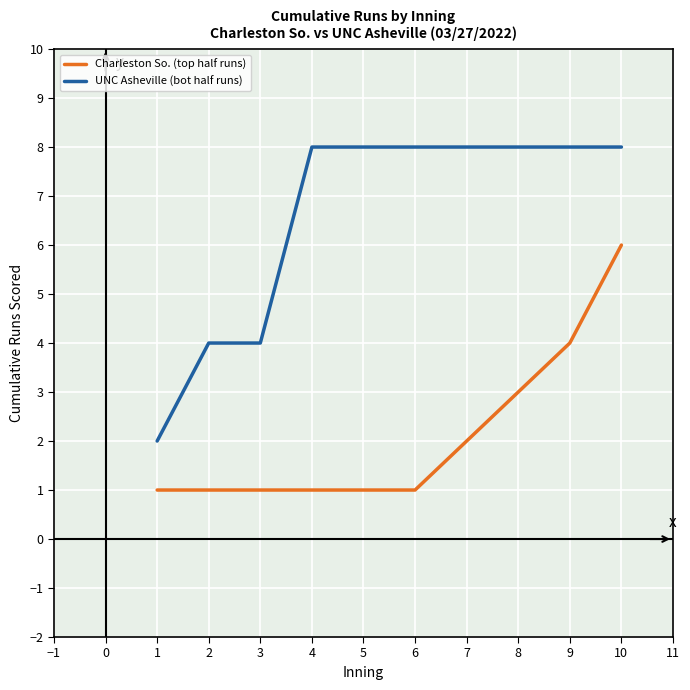

The value of Charleston So. (top half runs) at 9 is 4. True or false?

True